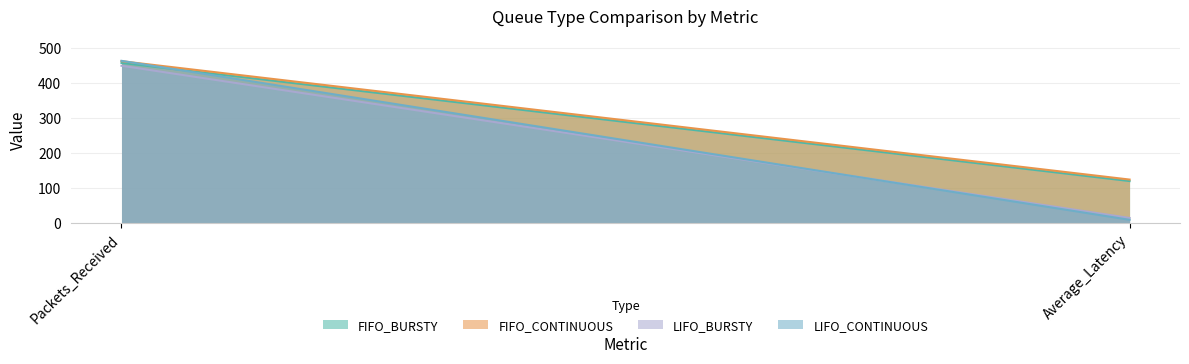

The value of FIFO_BURSTY at Average_Latency is 120.3. True or false?

True